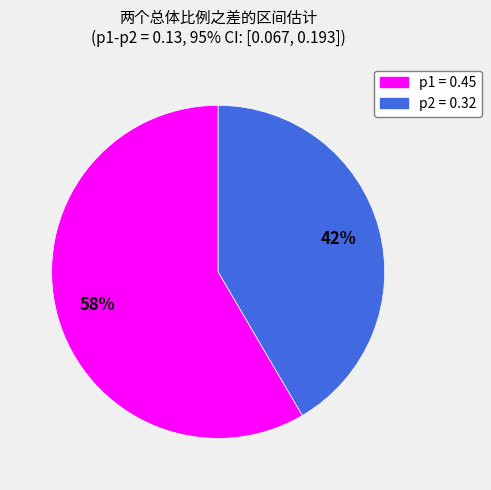

Combined, do p1 = 0.45 and p2 = 0.32 account for over 50%?

Yes